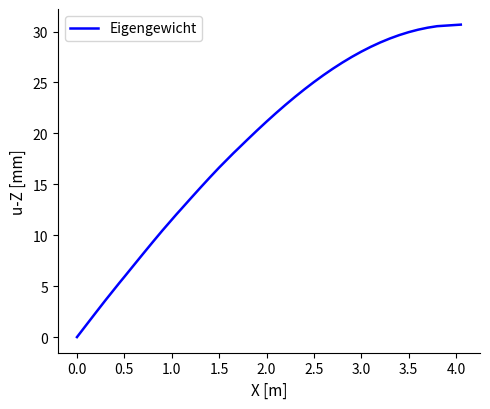

Does the chart display data point markers on the line(s)?

No